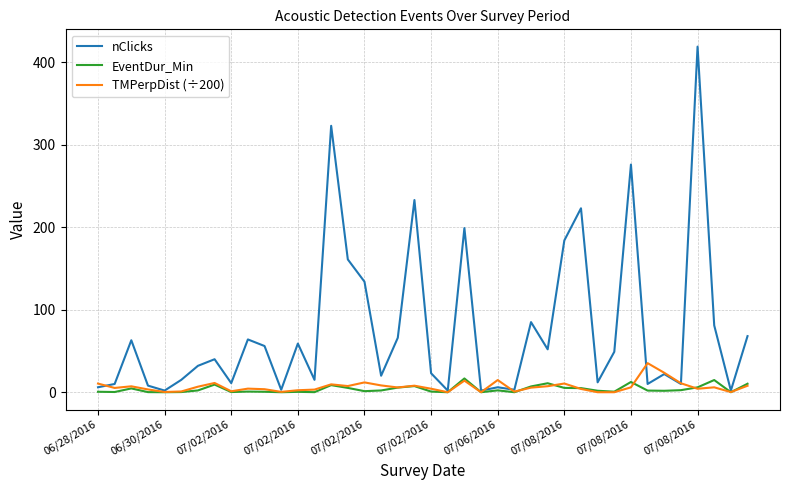

List the series in order of their peak value, lowest first.

EventDur_Min, TMPerpDist (÷200), nClicks